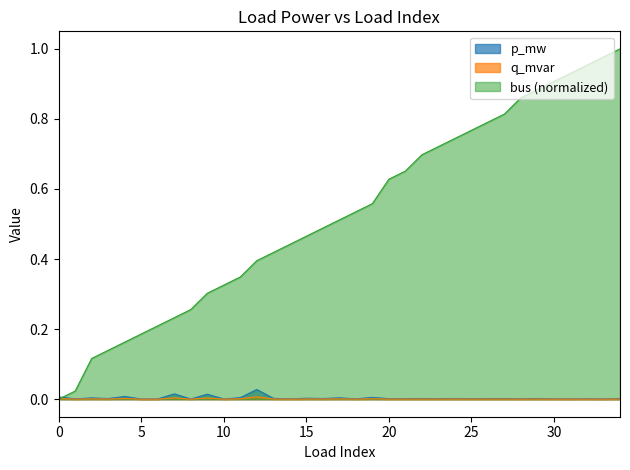

The value of bus at 19 is 0.6. True or false?

True